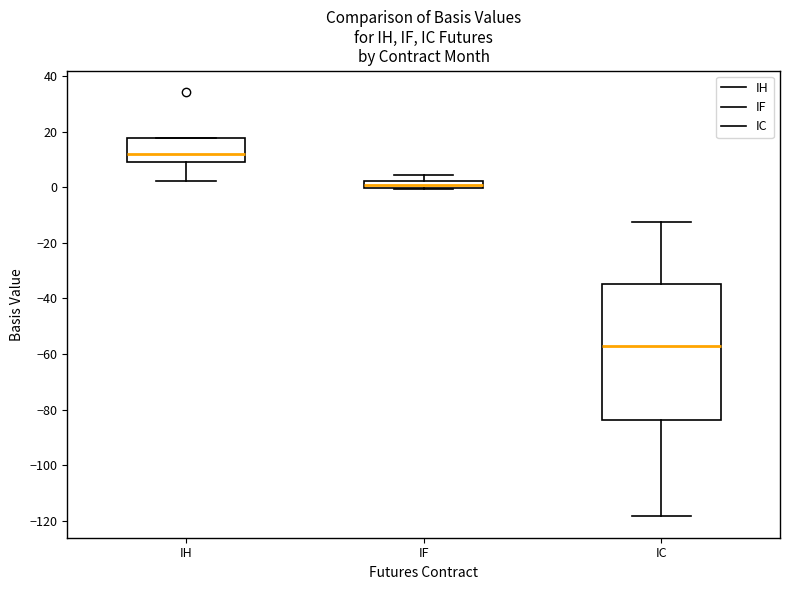

Comparing the boxes themselves (not the whiskers), which one is the tallest?

IC